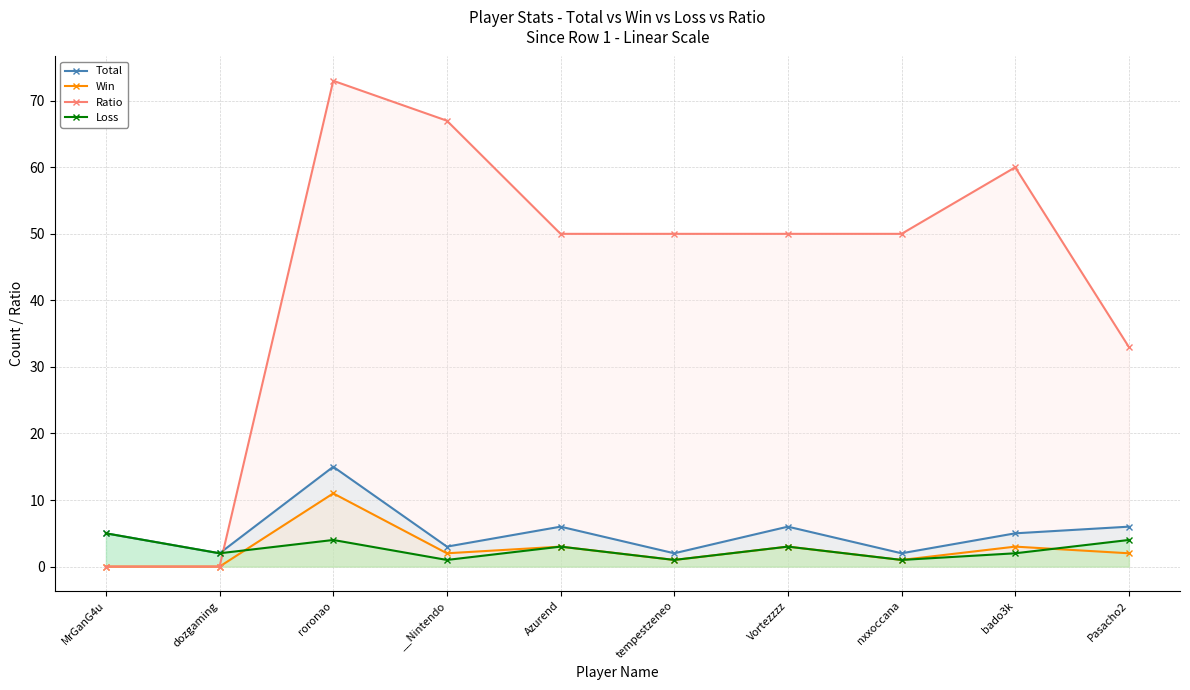

The value of Win at Vortezzzz is 2. True or false?

False